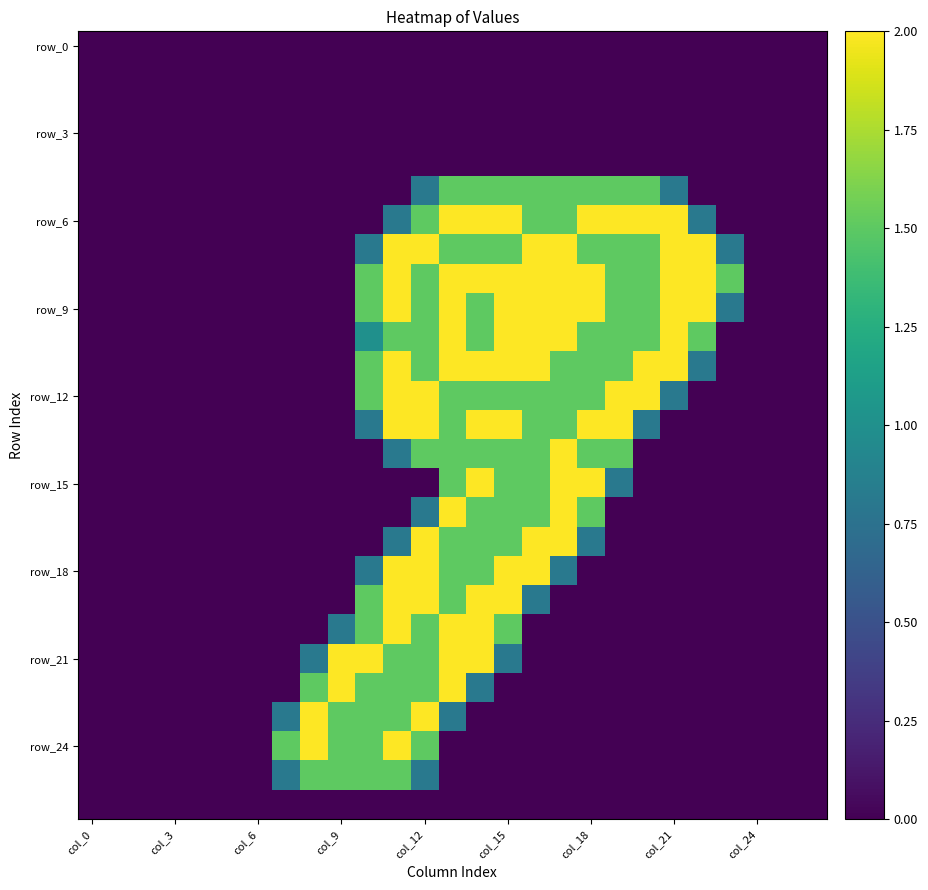

At which category does the chart reach its peak across all series?

13